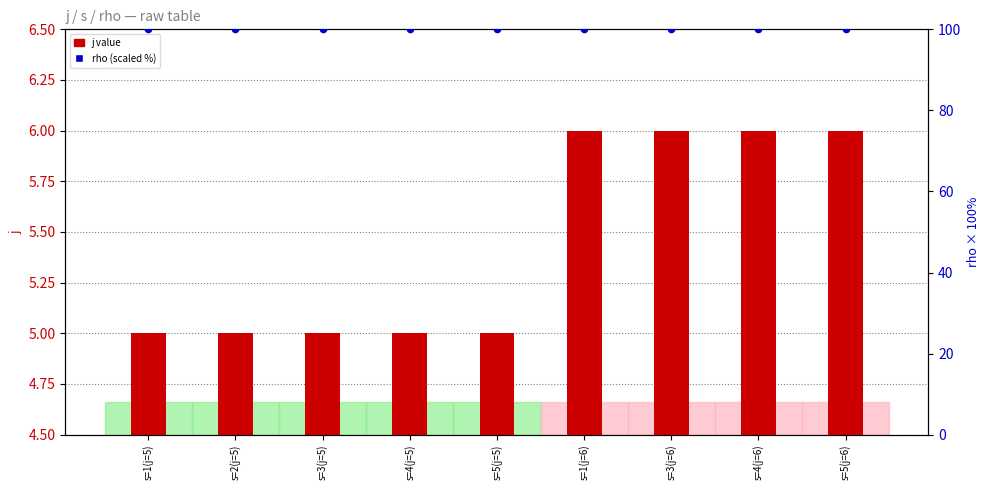

What is the total value across all series at s=3(j=6)?

106